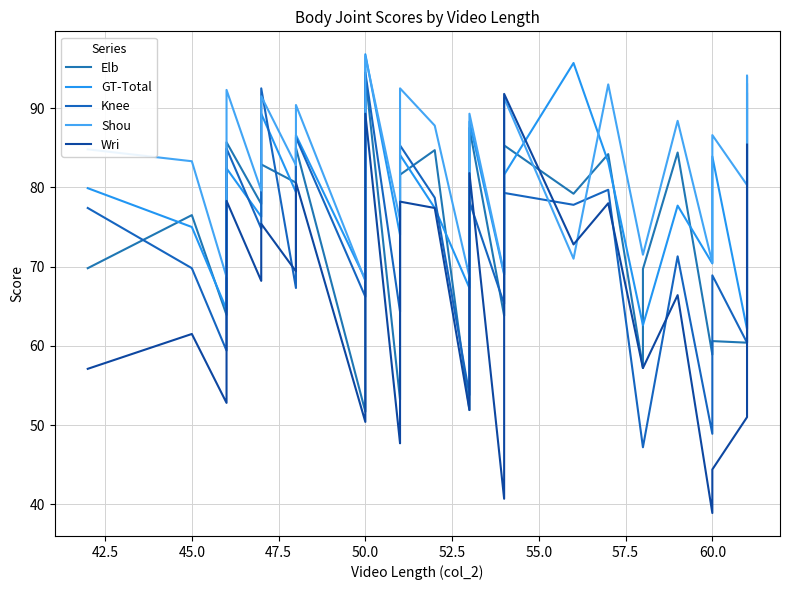

Which series has the largest total across all categories?

Shou